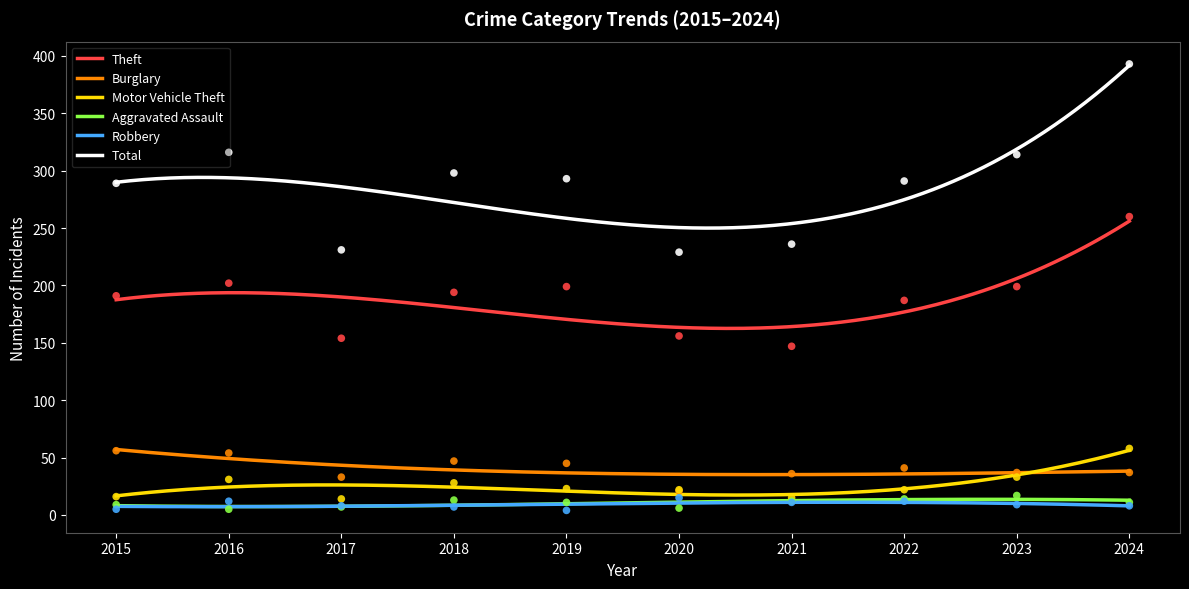

What are all the series names shown in the legend?

Theft, Burglary, Motor Vehicle Theft, Aggravated Assault, Robbery, Total